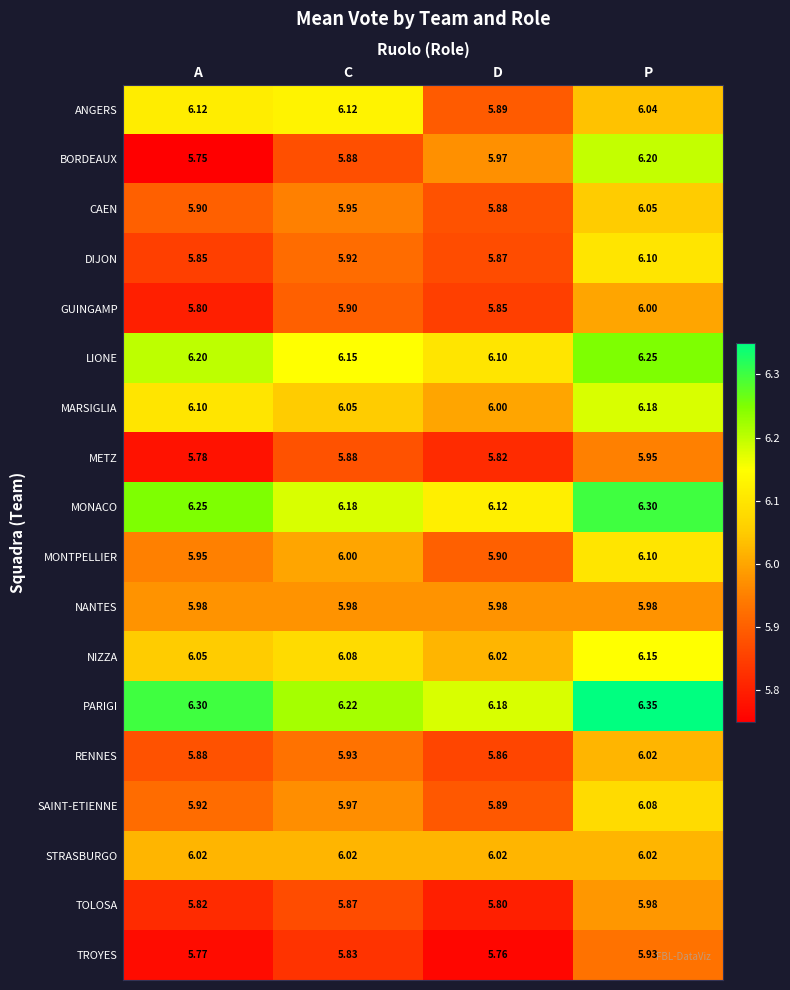

Which series has the widest spread of values?

BORDEAUX